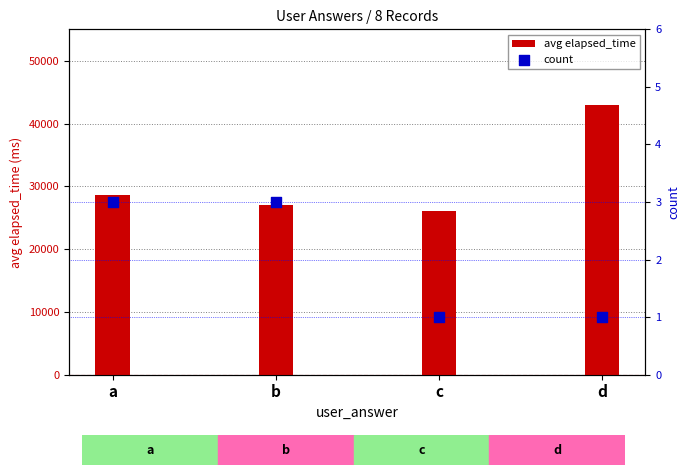

What are all the series names shown in the legend?

avg elapsed_time, count